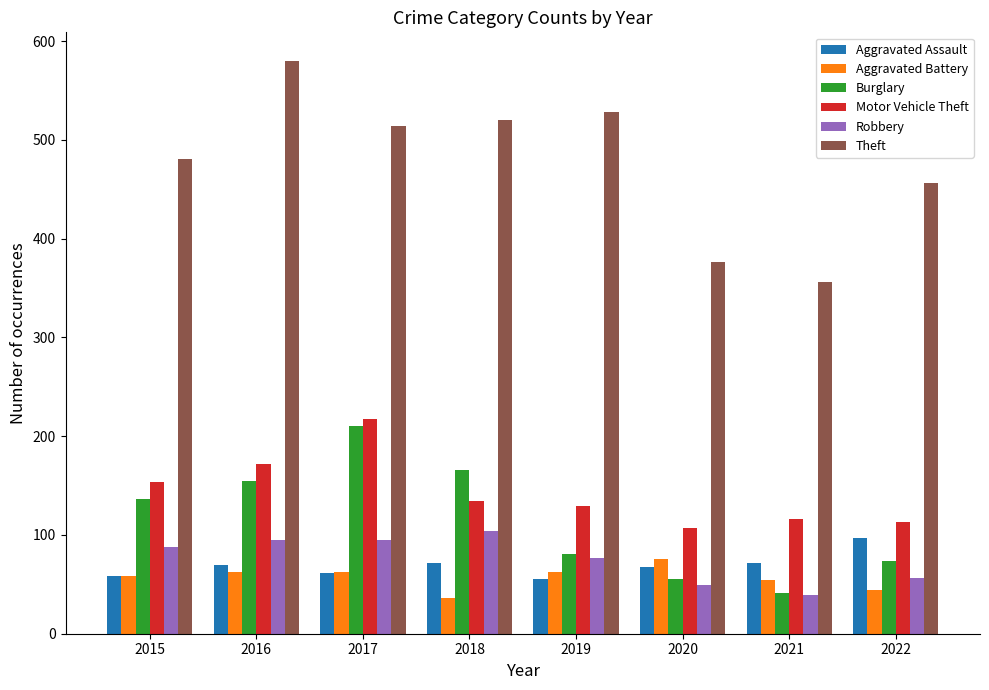

The Motor Vehicle Theft series shows 154 at 2015. True or false?

True